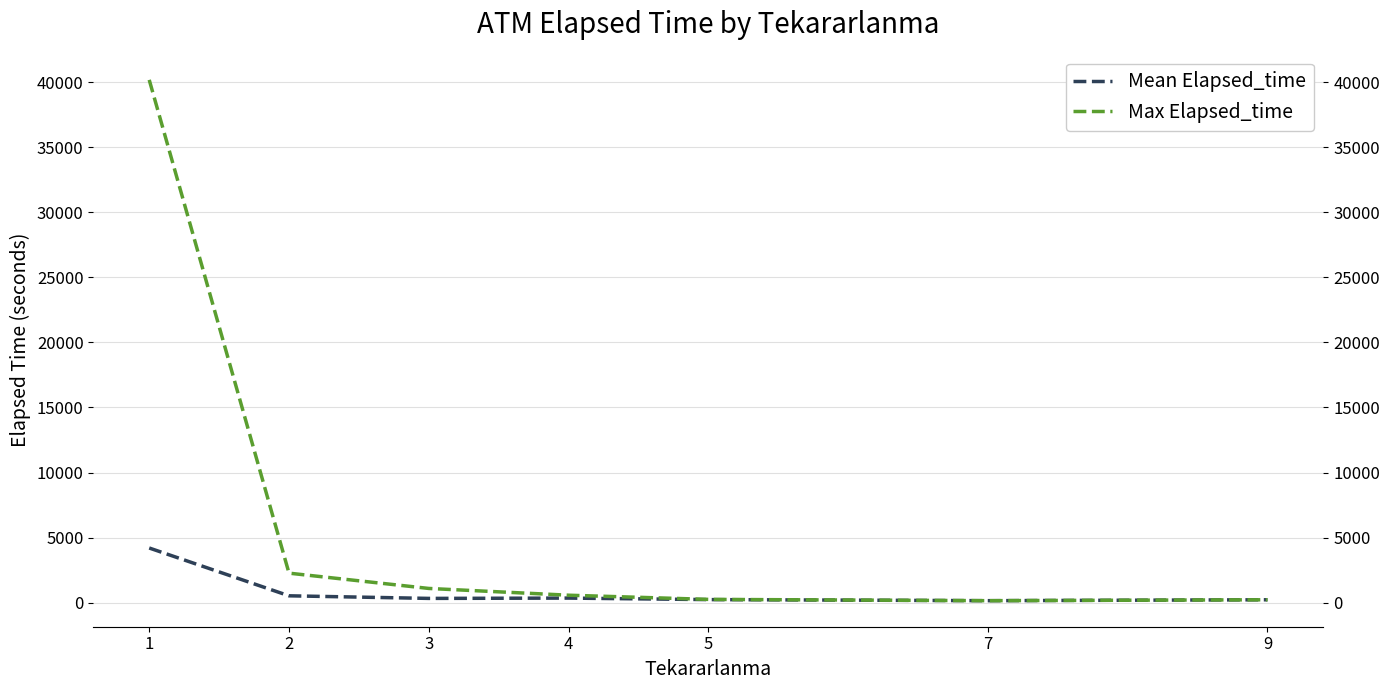

What is the difference between the second highest and minimum values in the Mean Elapsed_time series?

374.4